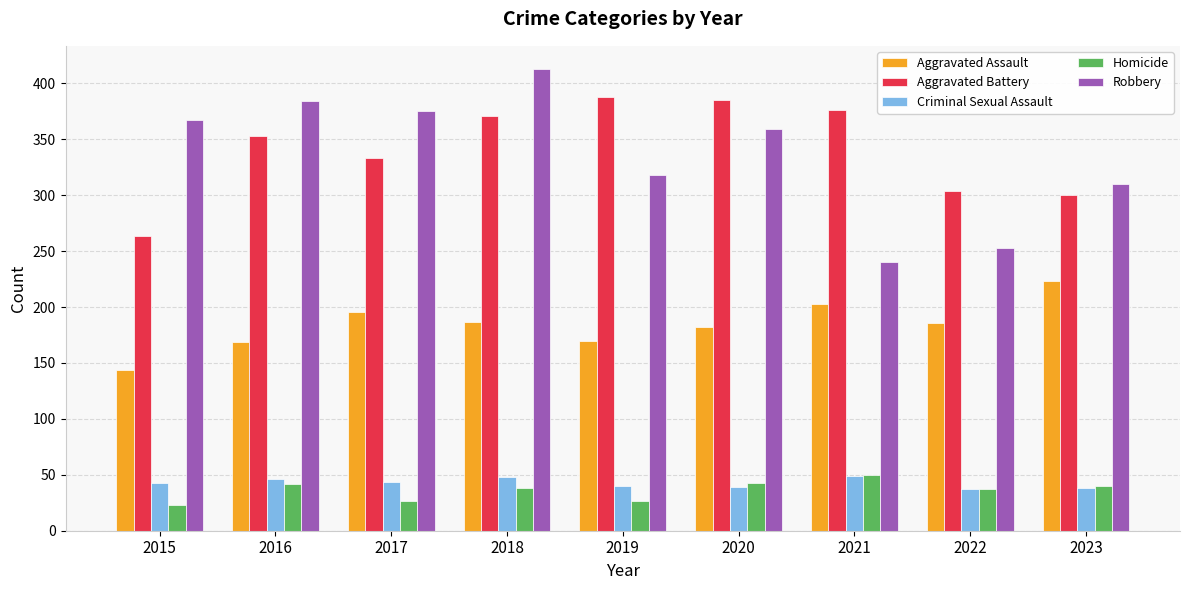

At which category is the sum across all series the highest?

2018